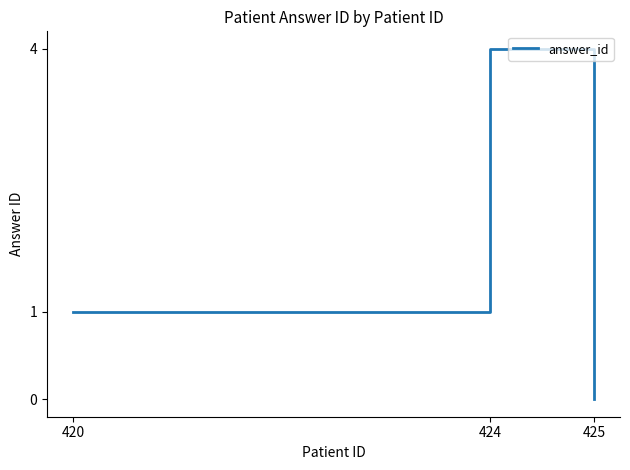

List the labels in order of value, smallest first.

425, 420, 424